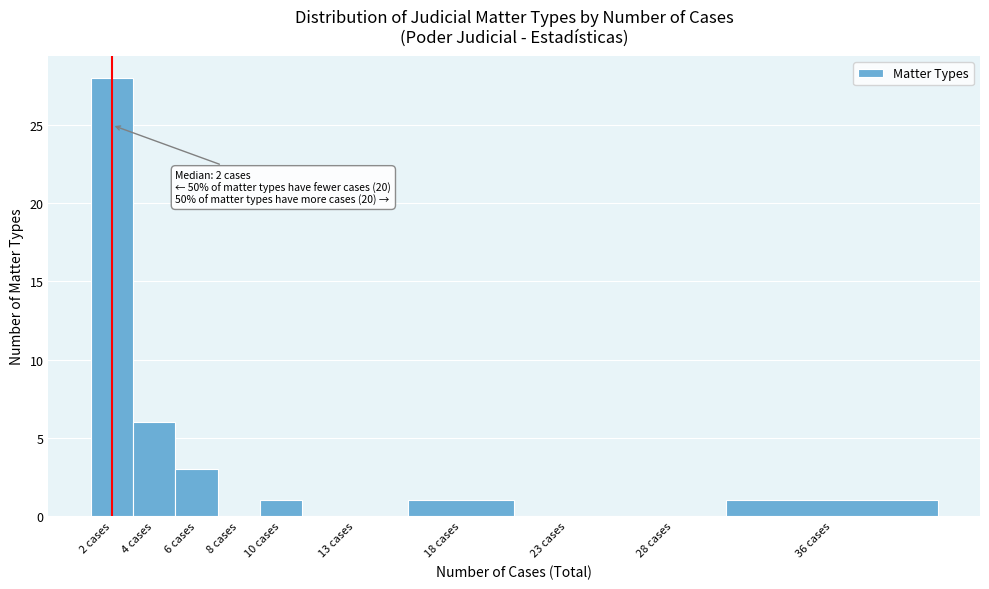

Reading left to right, transcribe all the data shown in this chart.

2 cases=28	4 cases=6	6 cases=3	8 cases=0	10 cases=1	13 cases=0	18 cases=1	23 cases=0	28 cases=0	36 cases=1